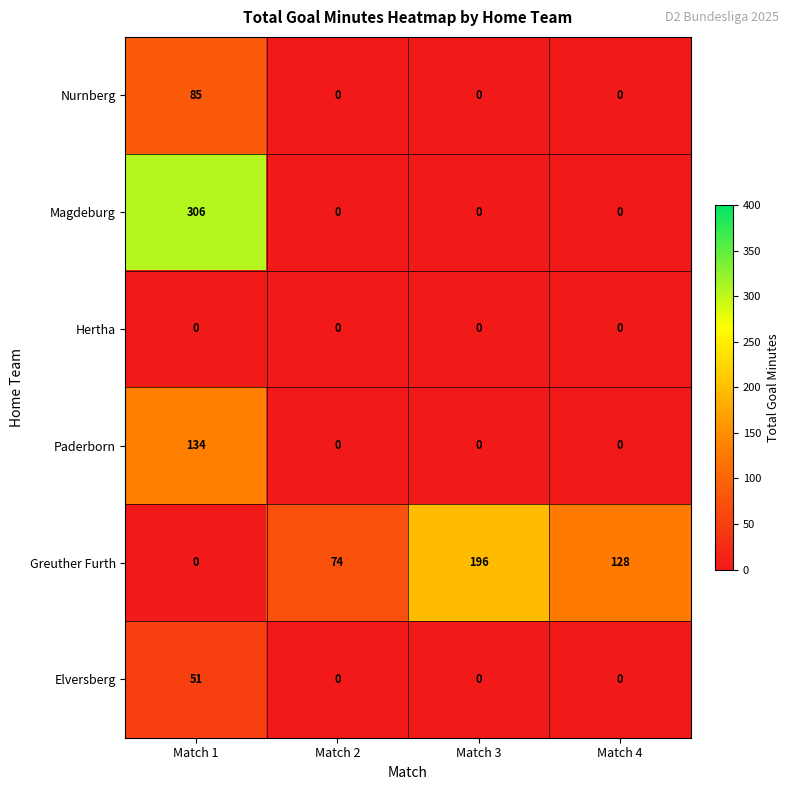

What is the average value of the Greuther Furth series?

100